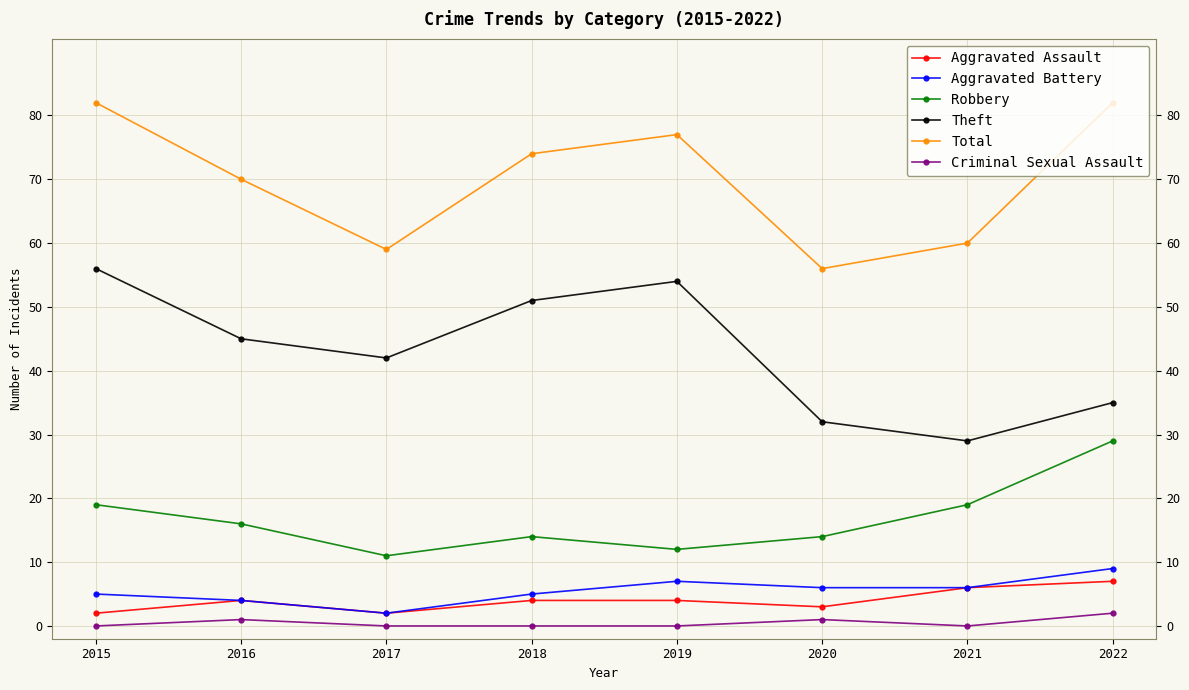

Reading left to right, list all the values displayed in this chart.

Aggravated Assault: 2015=2	2016=4	2017=2	2018=4	2019=4	2020=3	2021=6	2022=7
Aggravated Battery: 2015=5	2016=4	2017=2	2018=5	2019=7	2020=6	2021=6	2022=9
Robbery: 2015=19	2016=16	2017=11	2018=14	2019=12	2020=14	2021=19	2022=29
Theft: 2015=56	2016=45	2017=42	2018=51	2019=54	2020=32	2021=29	2022=35
Total: 2015=82	2016=70	2017=59	2018=74	2019=77	2020=56	2021=60	2022=82
Criminal Sexual Assault: 2015=0	2016=1	2017=0	2018=0	2019=0	2020=1	2021=0	2022=2